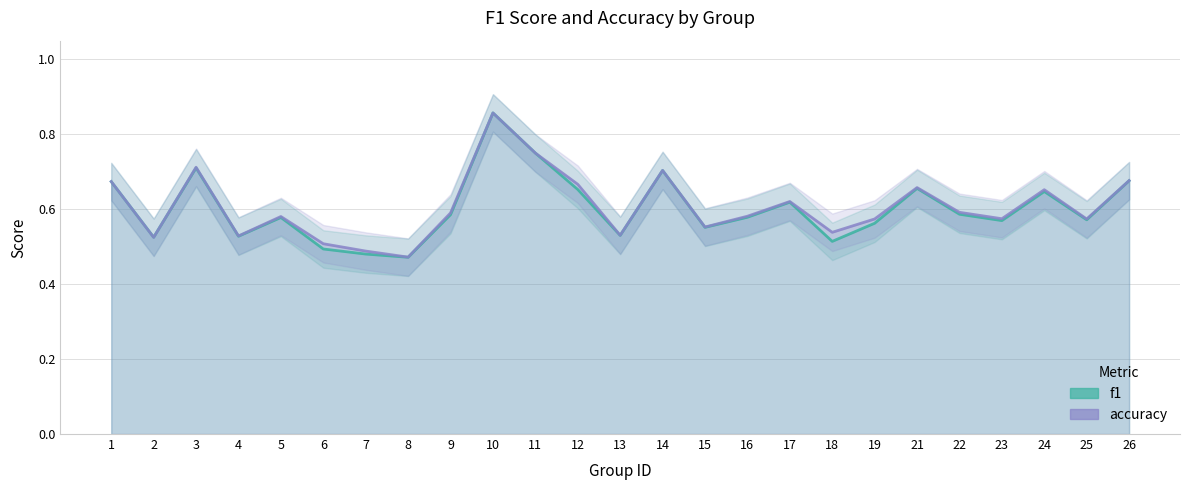

Which series has the largest range (max minus min)?

f1